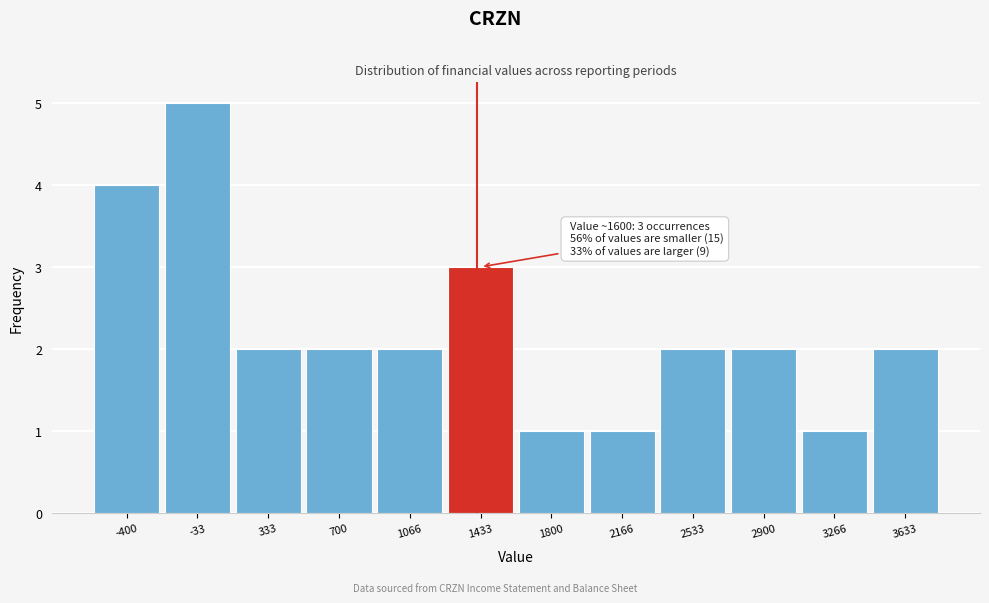

Reading left to right, extract all data points from this chart.

4	5	2	2	2	3	1	1	2	2	1	2